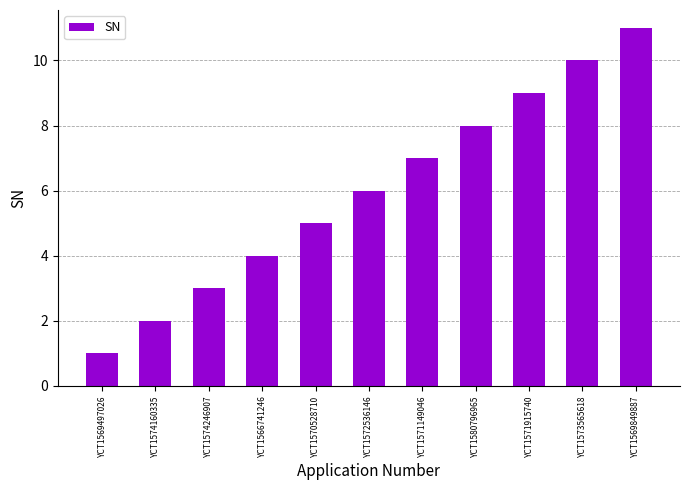

Between YCT1566741246 and YCT1574246907, which is larger?

YCT1566741246